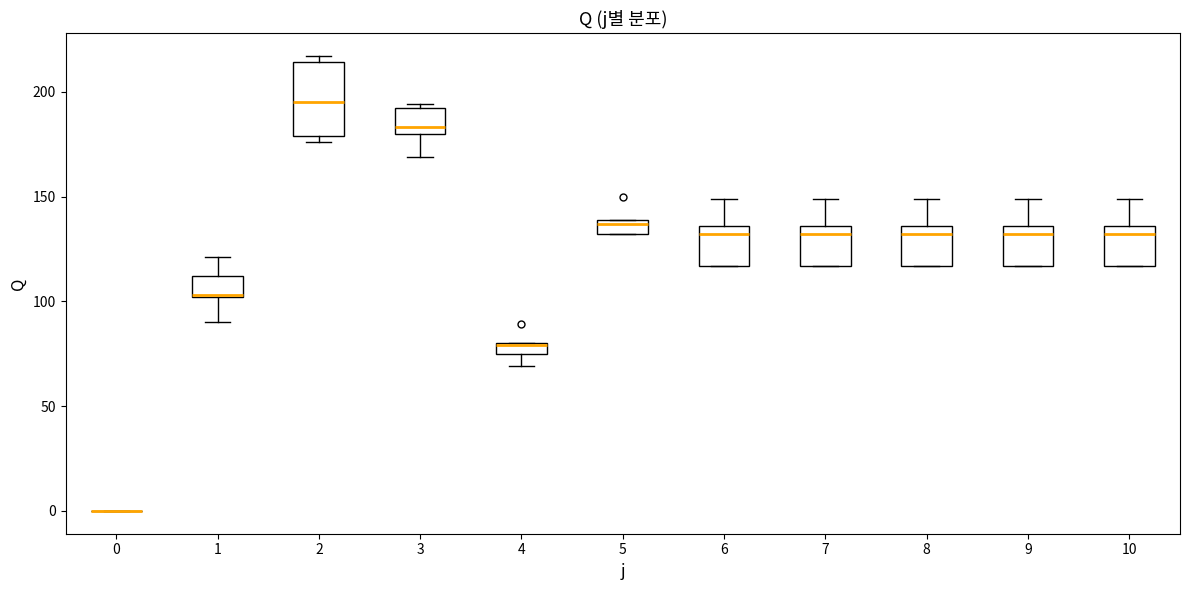

Where is the upper edge of the box at x = 2 on the y-axis? The values are not printed on the chart, so give them approximately, as read against the axis.

215